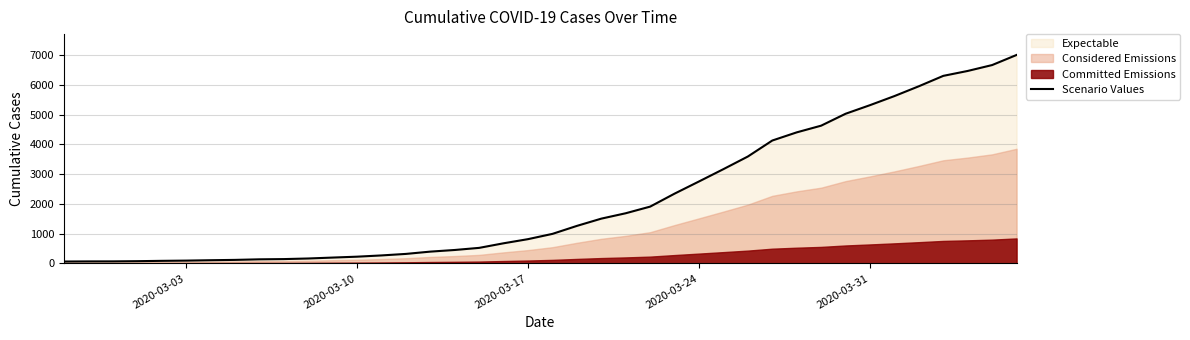

What is the minimum value shown in the chart?

64